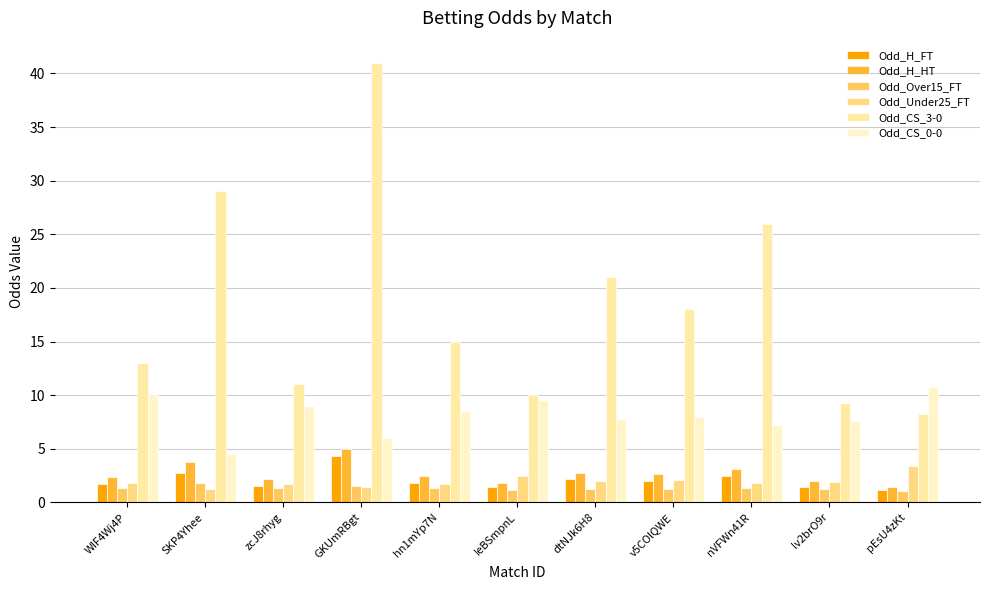

Is the value of Odd_CS_3-0 at SKP4Yhee greater than the value of Odd_H_FT at SKP4Yhee?

Yes